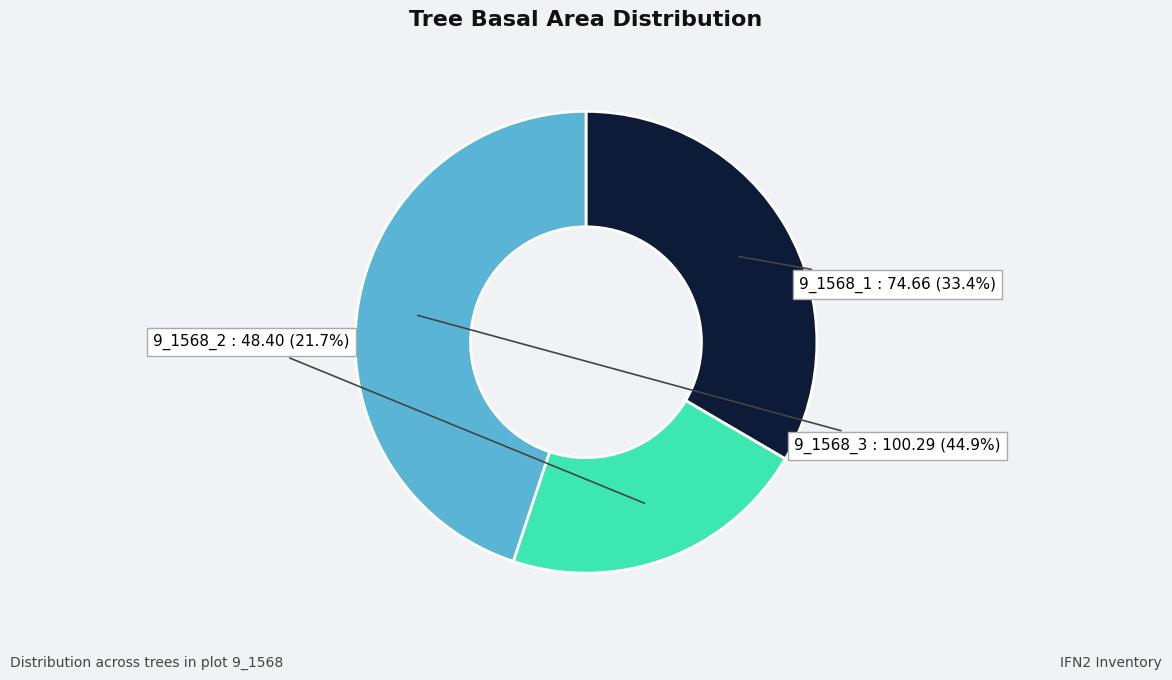

True or false: 9_1568_2 accounts for 8% of the total.

False